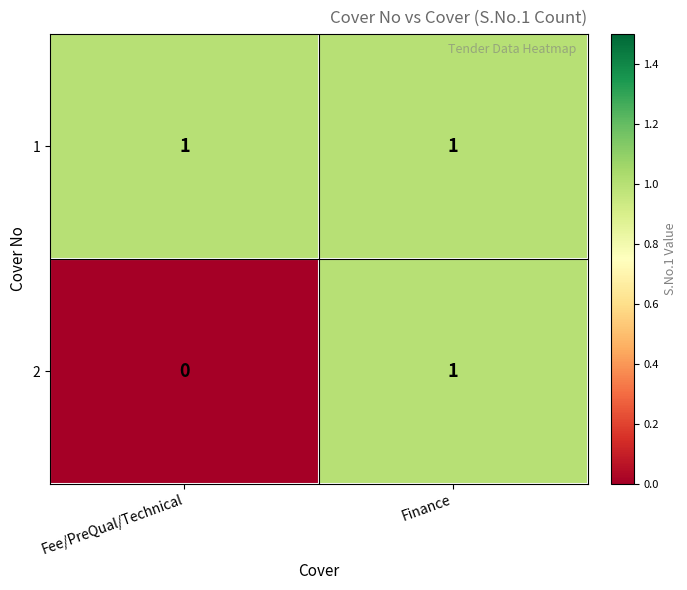

Reading right to left, extract all data points from this chart.

1: 1	1
2: 1	0